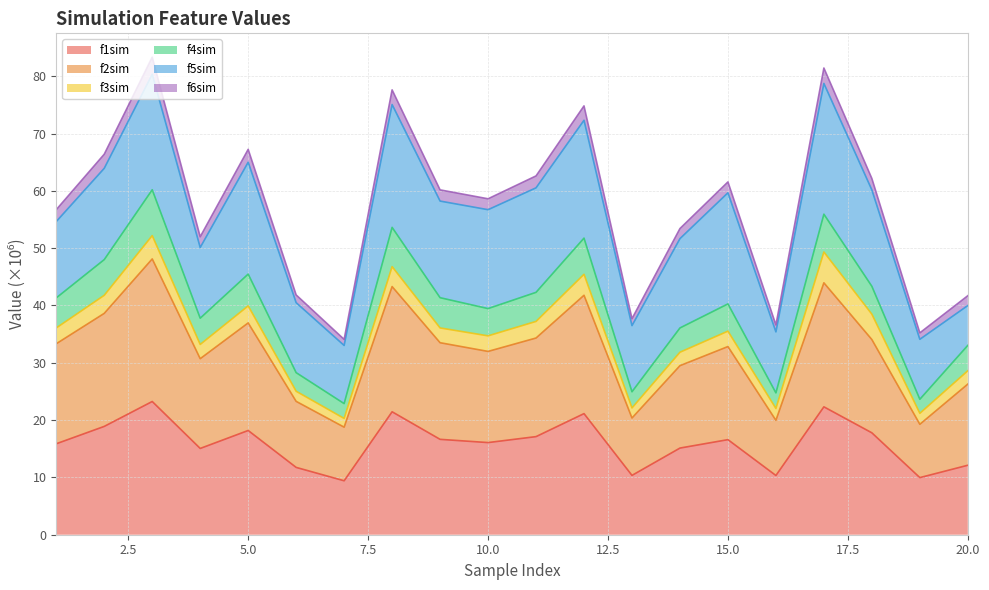

Is it true that f2sim equals 32.8 at 15?

True